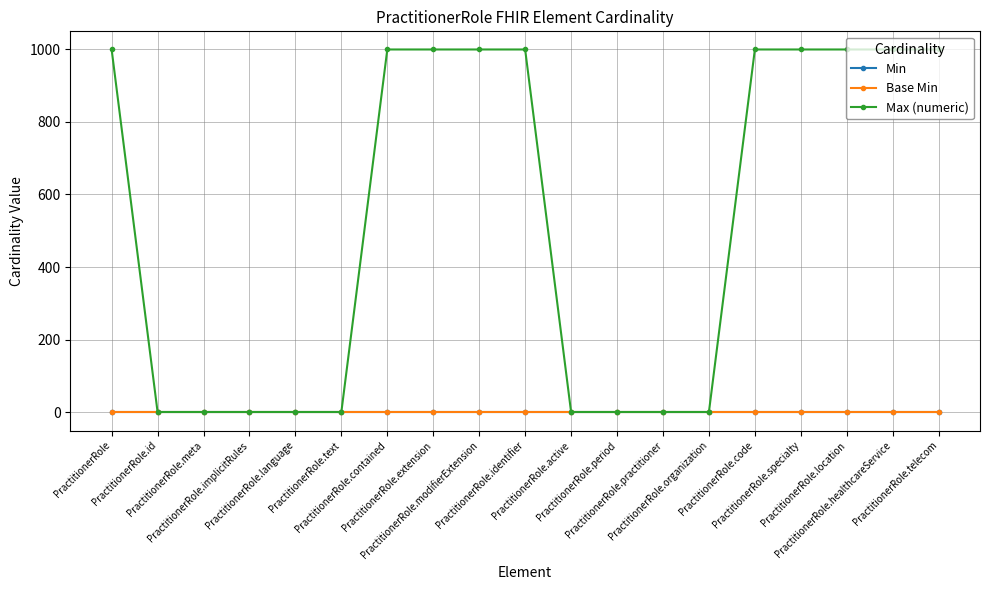

True or false: Base Min and Max (numeric) cross at least once.

False